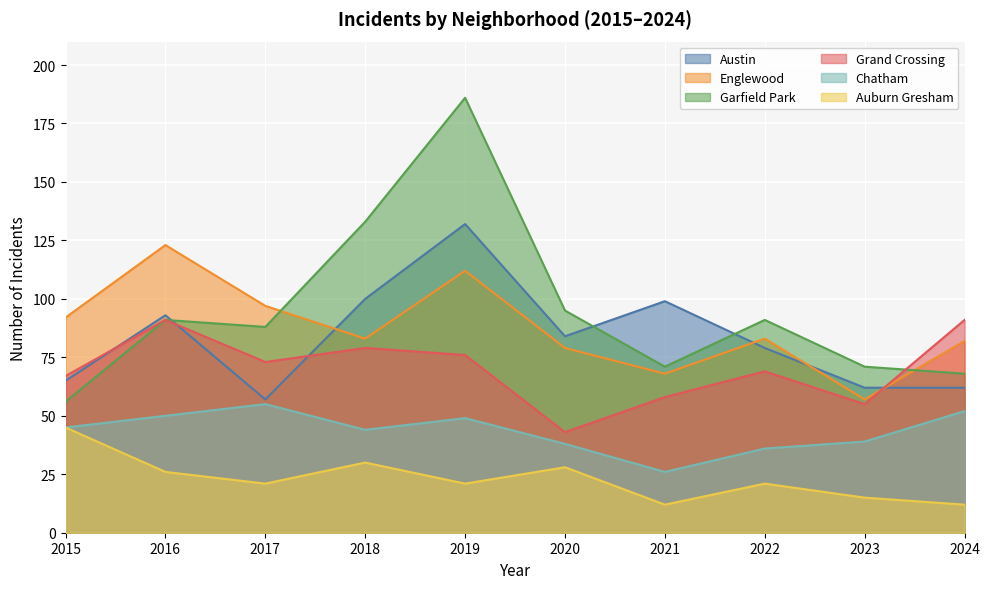

Between 2019 and 2020, which series saw the biggest shift?

Garfield Park